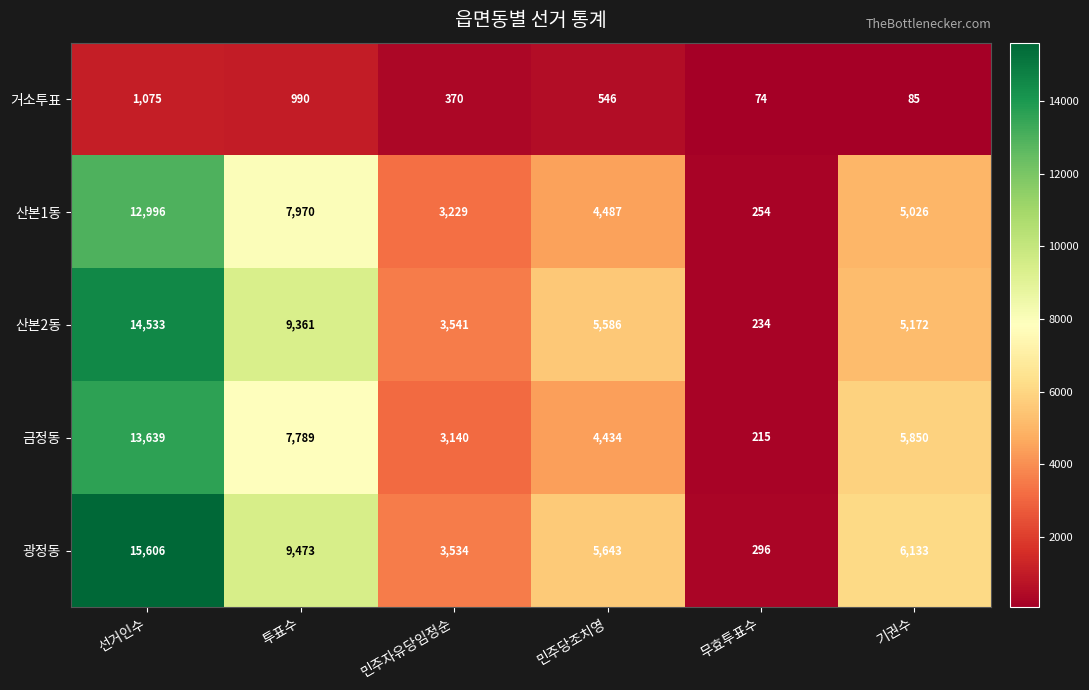

Reading left to right, transcribe all the data shown in this chart.

거소투표: 1075	990	370	546	74	85
산본1동: 12996	7970	3229	4487	254	5026
산본2동: 14533	9361	3541	5586	234	5172
금정동: 13639	7789	3140	4434	215	5850
광정동: 15606	9473	3534	5643	296	6133